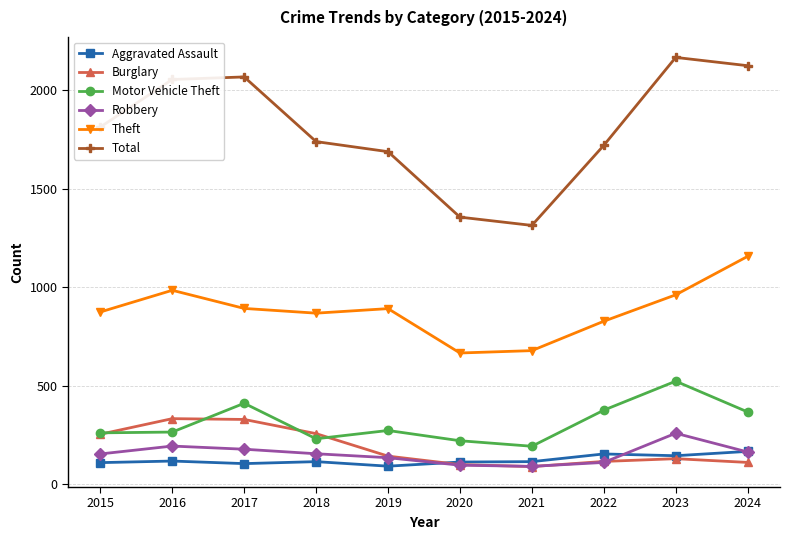

What is the maximum value shown in the chart?

2165